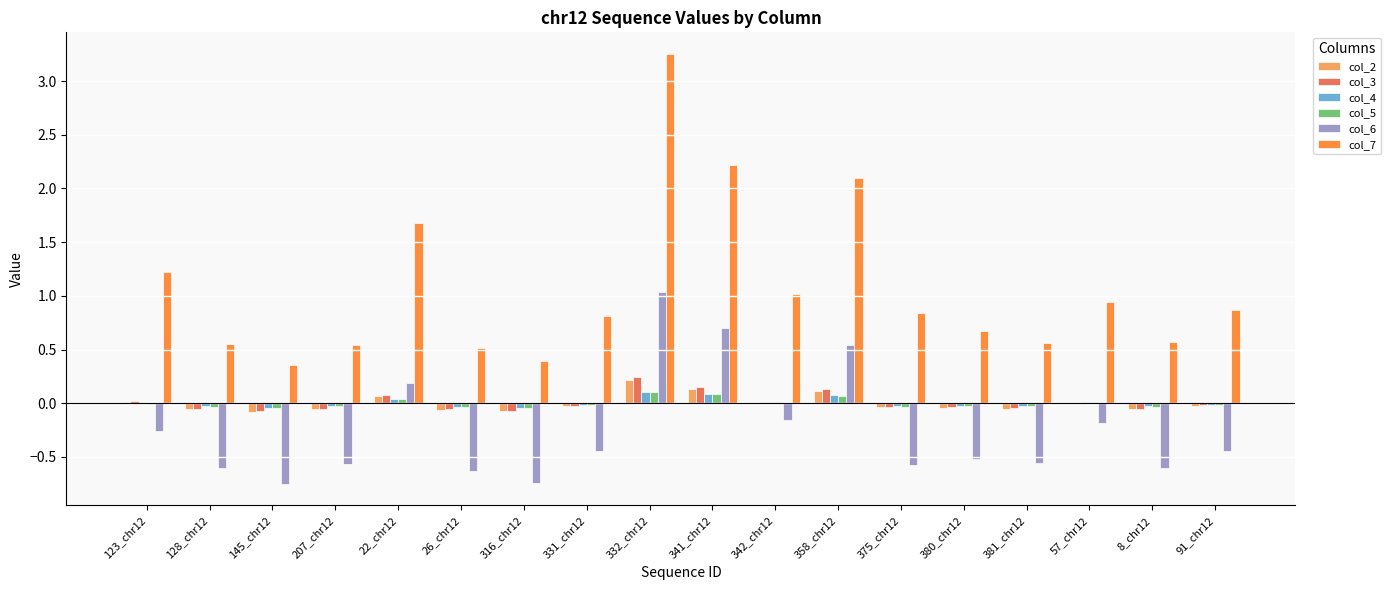

How many groups of bars are there?

18